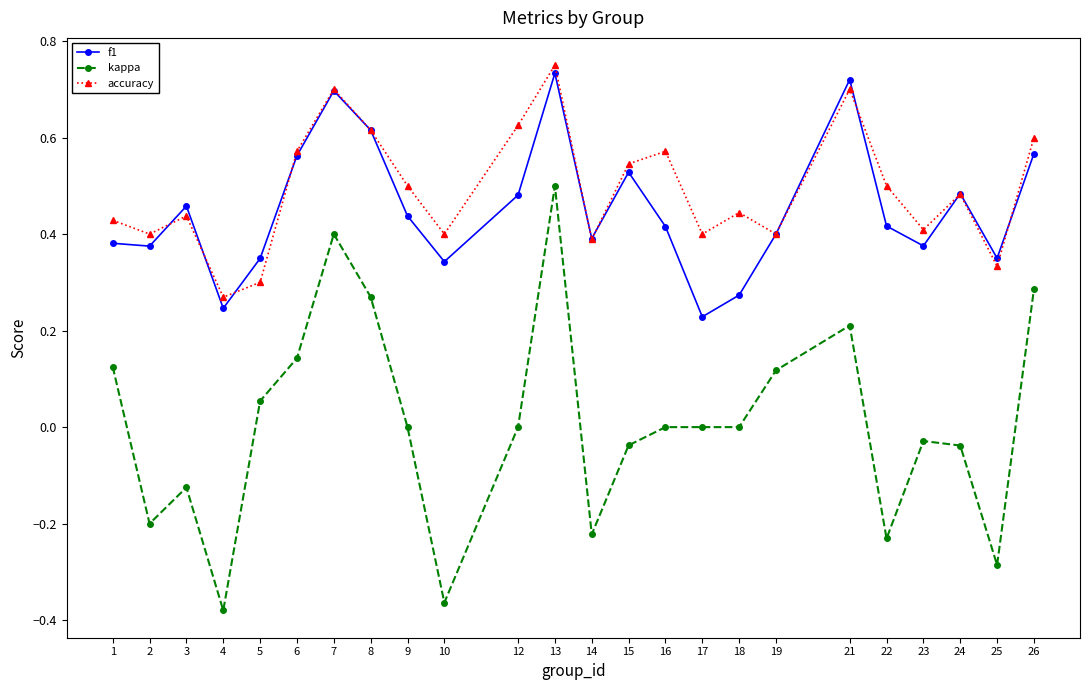

How many interior local peaks does the accuracy series have?

7